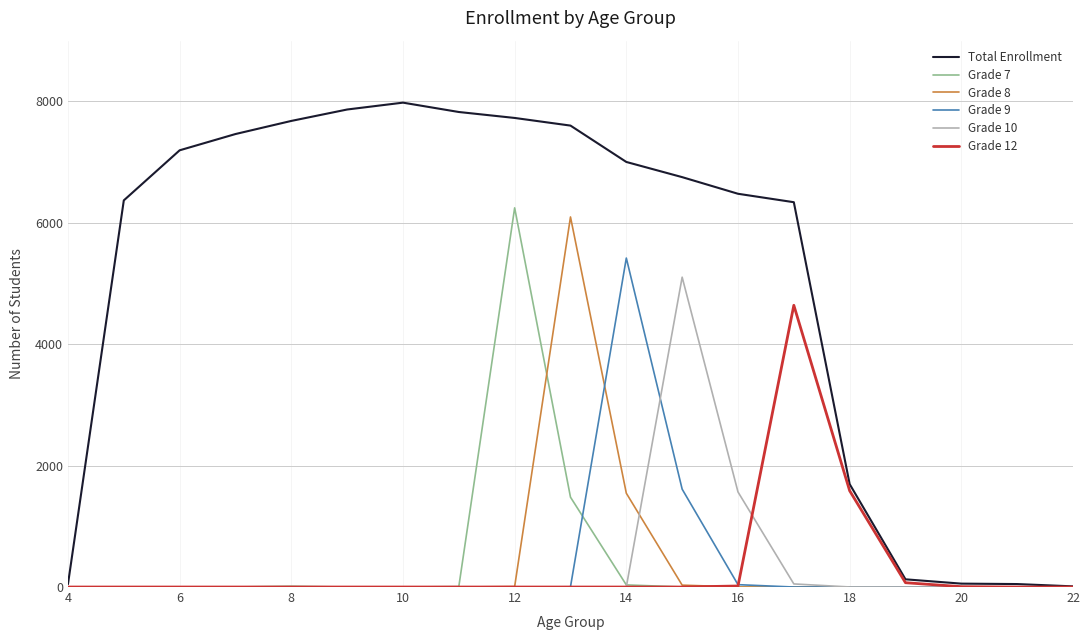

Which series has the widest spread of values?

Total Enrollment